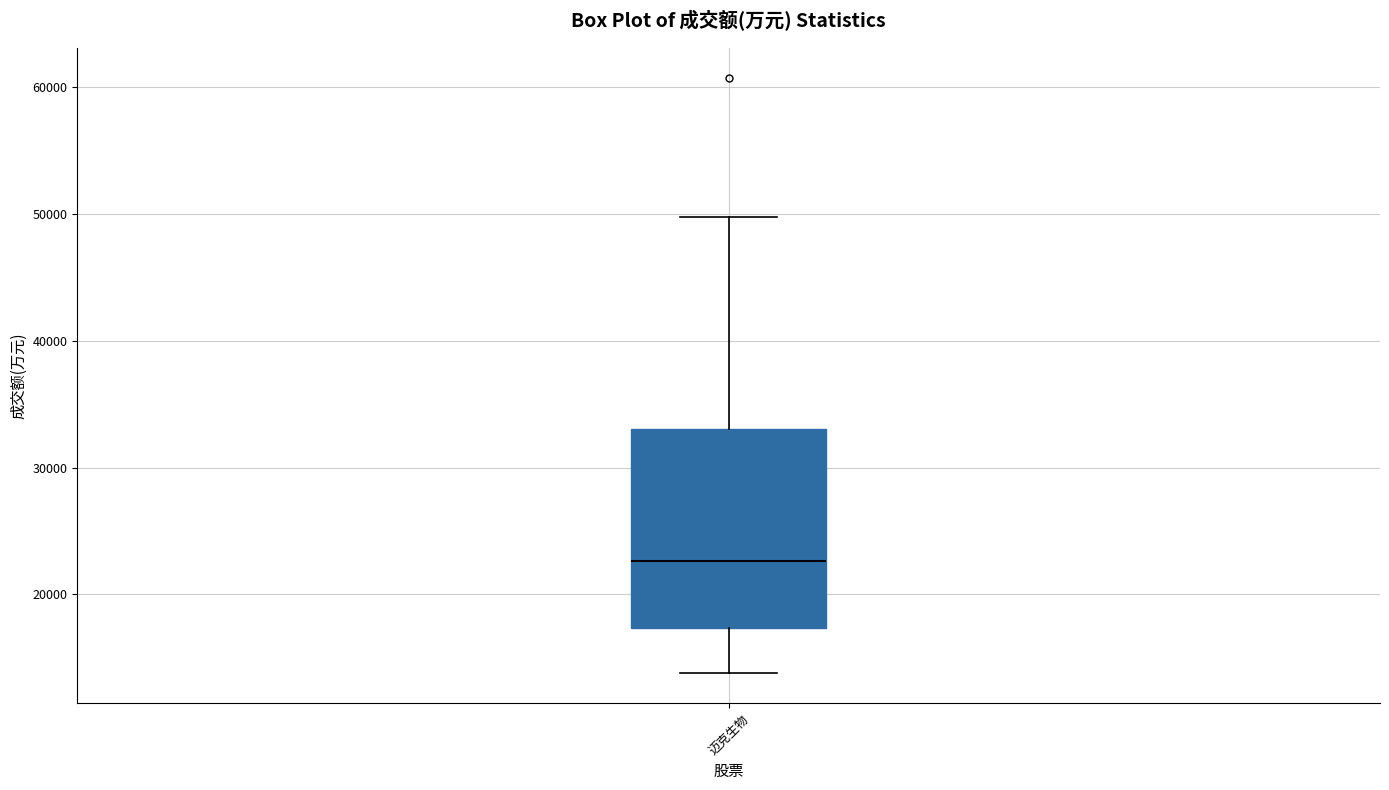

Read this box plot against the y-axis: the position of the median line, the range covered by the box, and the ends of both whiskers. The values are not printed on the chart, so give them approximately, as read against the axis.

median 23000, box 17000 to 33000, whiskers 14000 to 50000